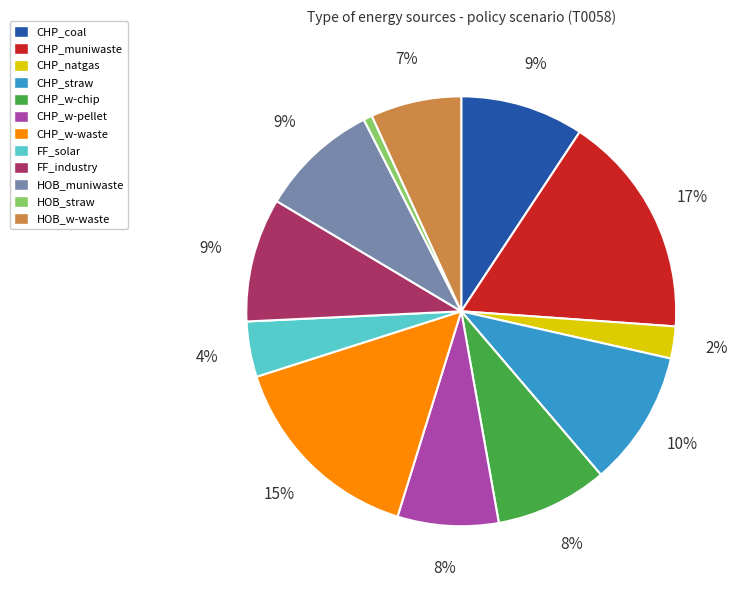

What percentage is the HOB_muniwaste slice, to the nearest percent?

9%